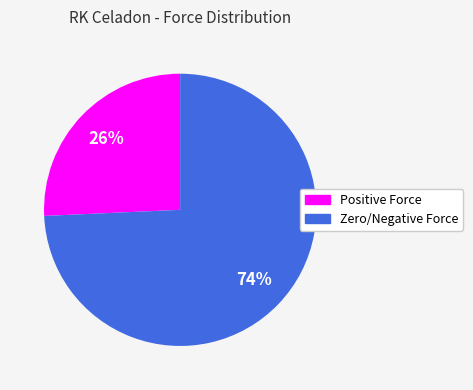

To the nearest percent, what is the average slice percentage?

50%